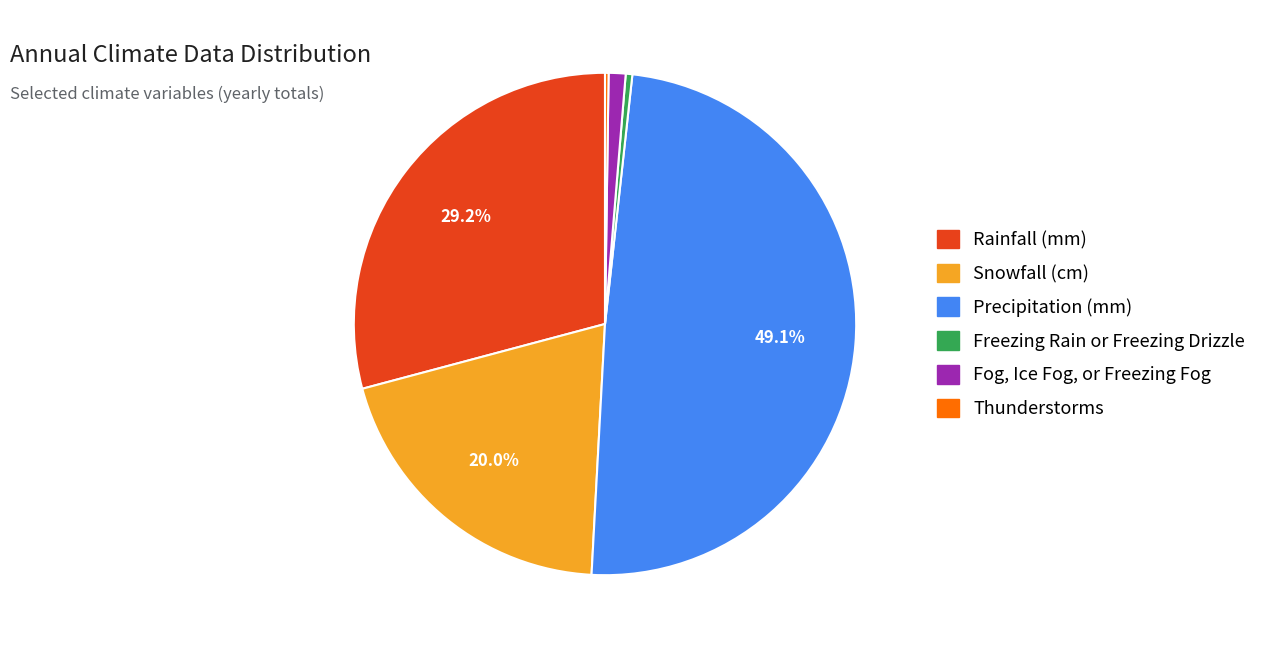

To the nearest percent, what is the average slice percentage?

17%